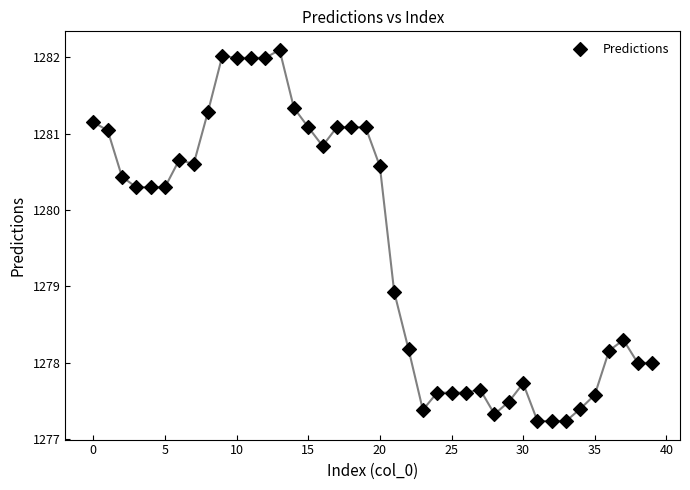

What Y value in the scatter plot is closest to 1279?

1278.9